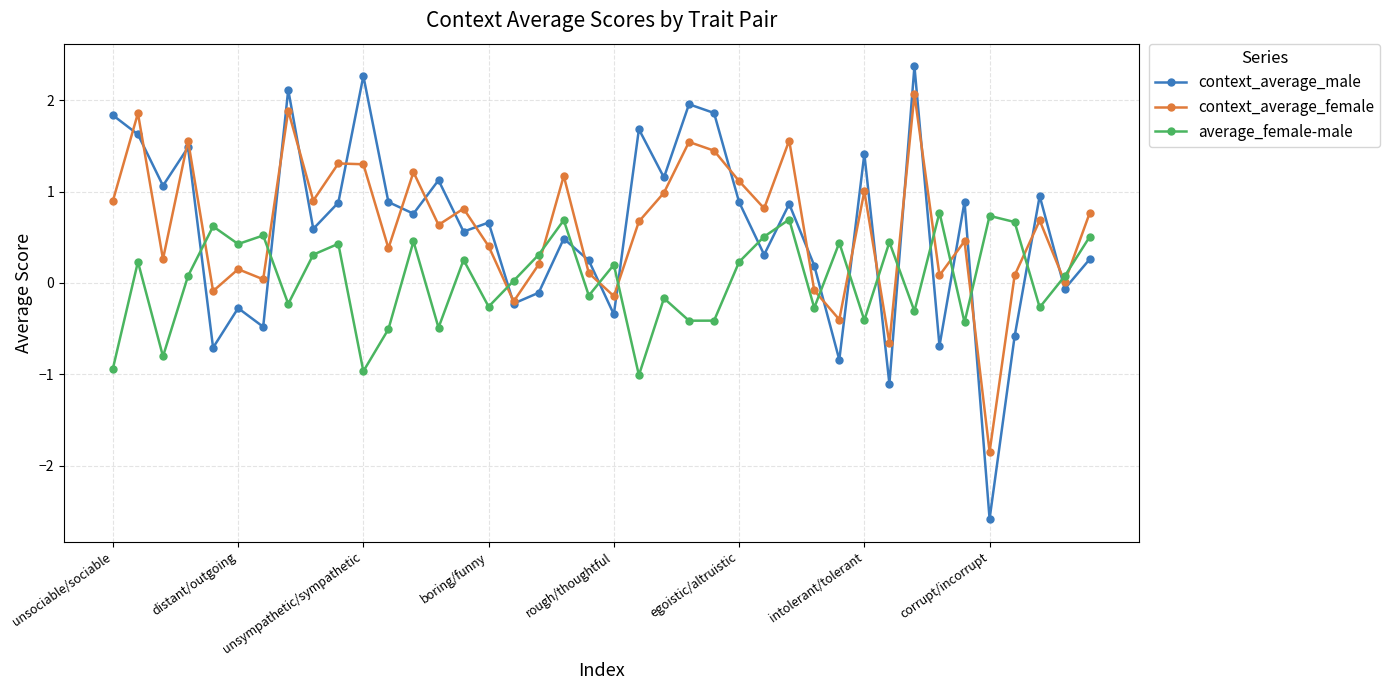

What is the minimum value for average_female-male?

-1.0